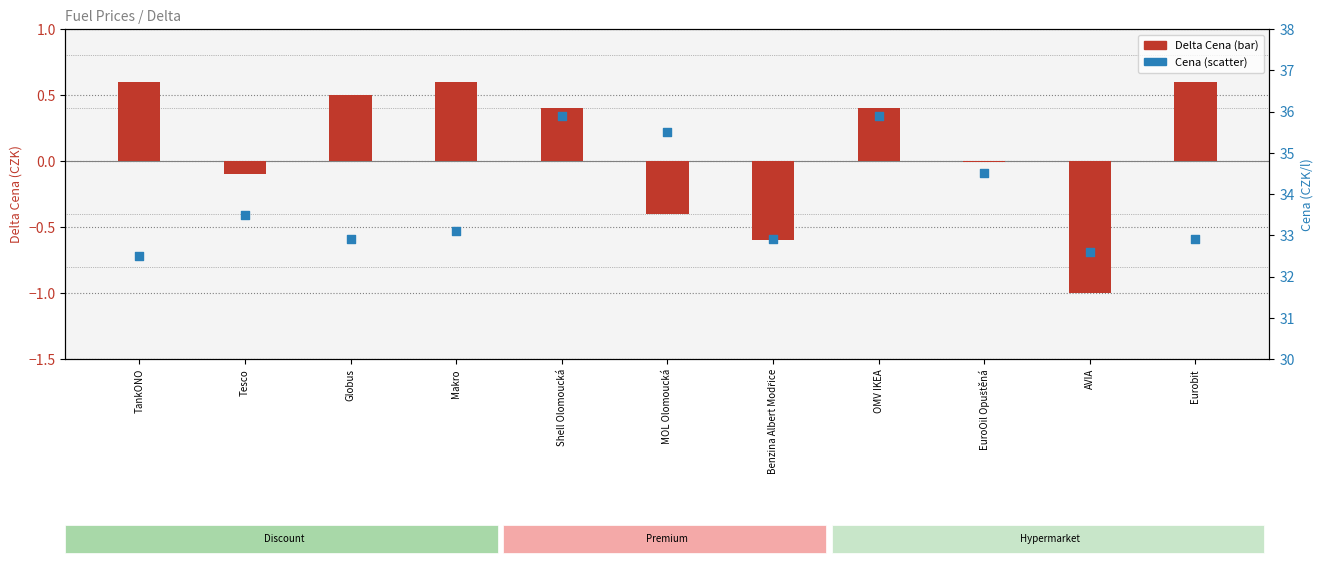

What is the total value across all series at Shell Olomoucká?

36.3